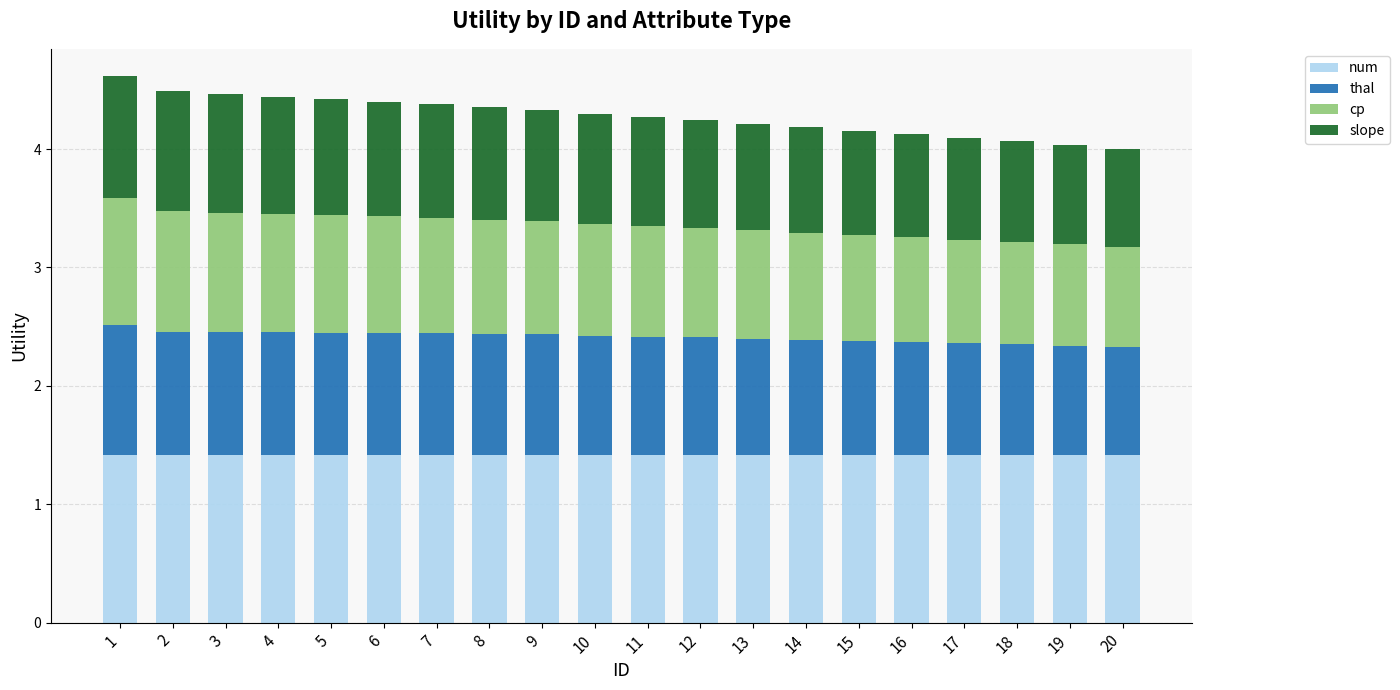

What is the highest value of the num series?

1.4